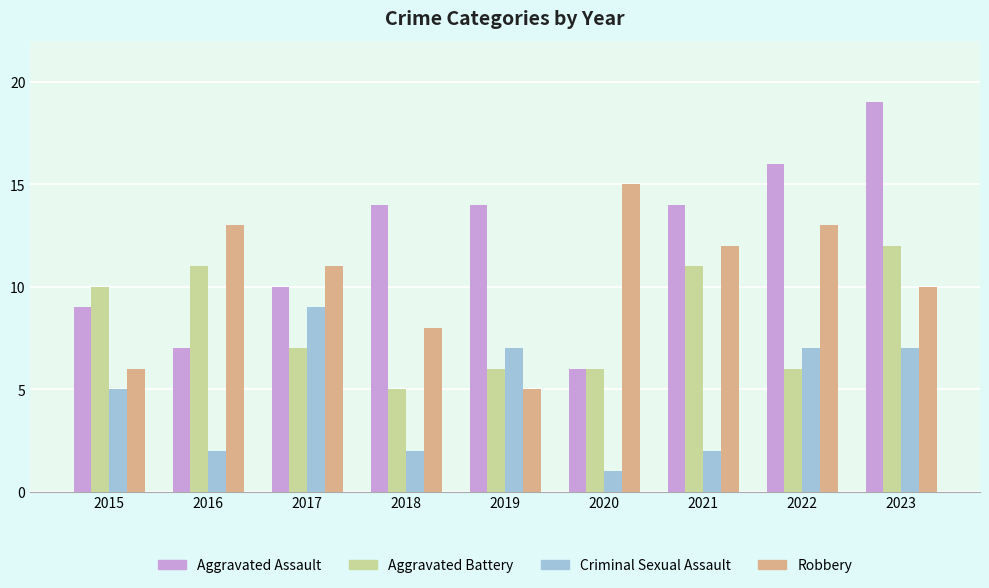

What is the lowest value of the Robbery series?

5